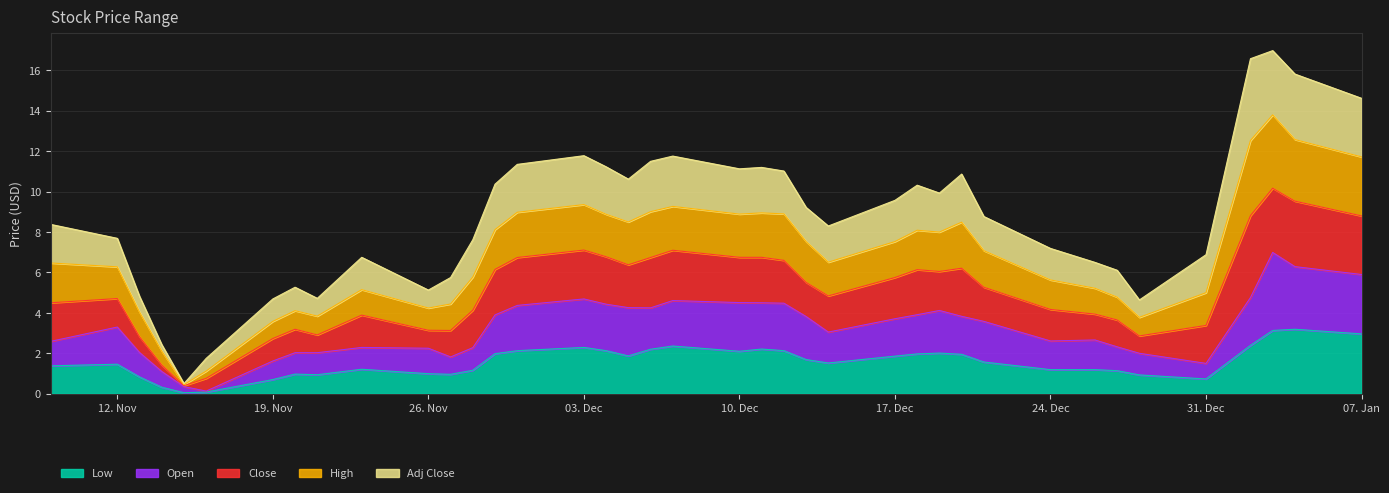

What is the difference between the Low values at 2012-12-11 and 2012-12-31?

1.5